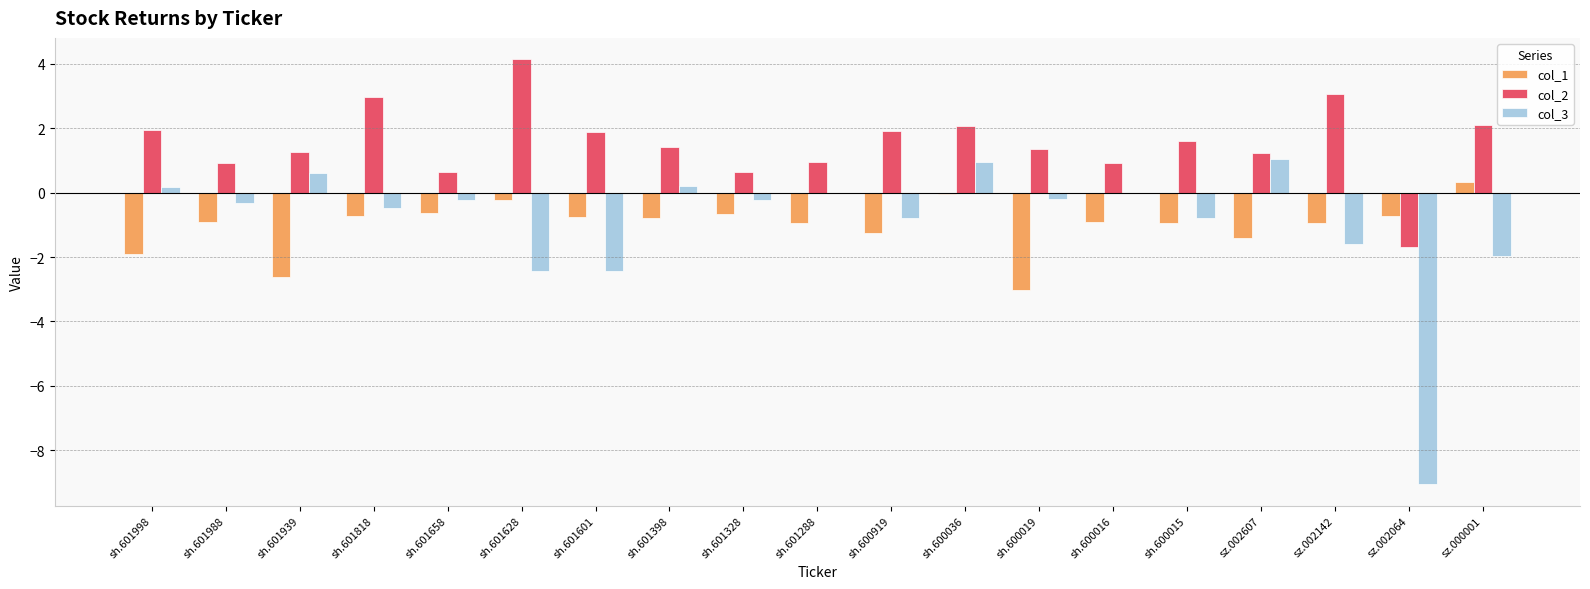

Which series has the largest total across all categories?

col_2